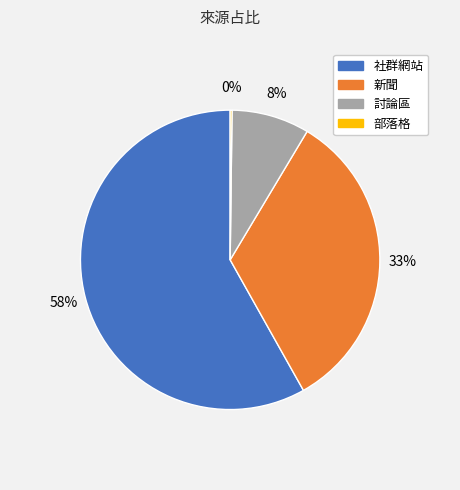

To the nearest percent, what is the difference between the 討論區 and 新聞 slice percentages?

25%